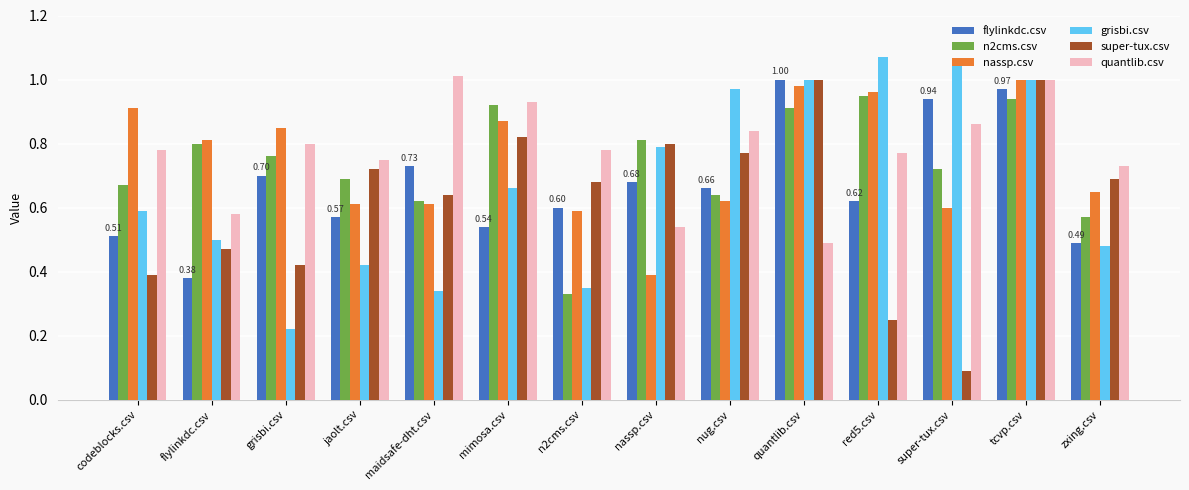

Which series changed the most between jaolt.csv and nug.csv?

grisbi.csv